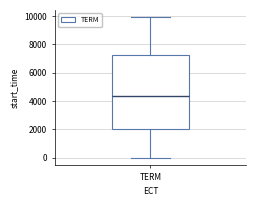

Where does the upper whisker of the box for TERM end on the y-axis? The values are not printed on the chart, so give them approximately, as read against the axis.

10000